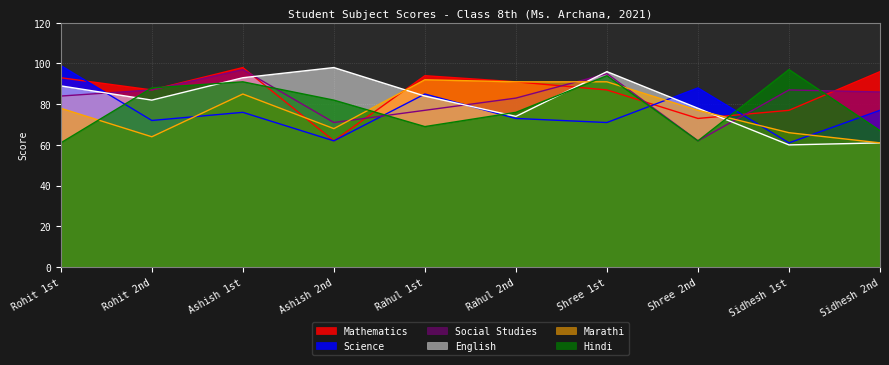

In Mathematics, how many points are higher than both neighbors (excluding endpoints)?

2